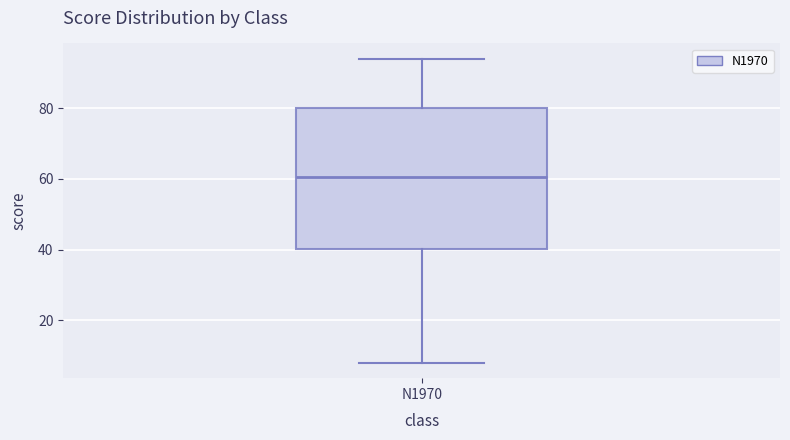

Read this box plot against the y-axis: the position of the median line, the range covered by the box, and the ends of both whiskers. The values are not printed on the chart, so give them approximately, as read against the axis.

median 60, box 40 to 80, whiskers 8 to 94